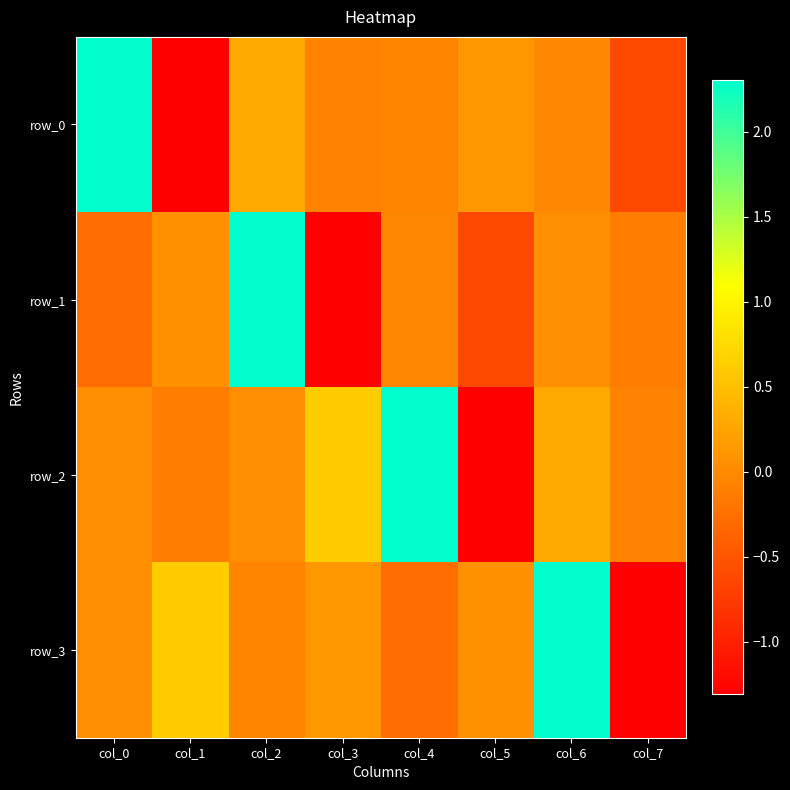

The row_0 series shows -0.0 at col_4. True or false?

True